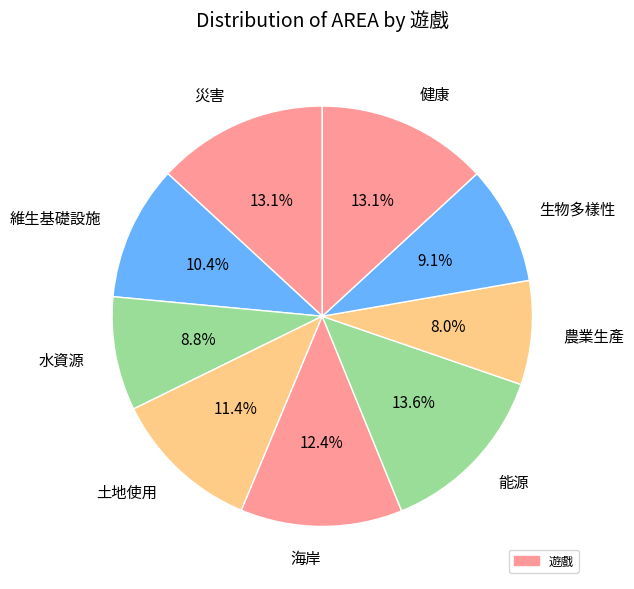

Which has a higher value, 水資源 or 土地使用?

土地使用